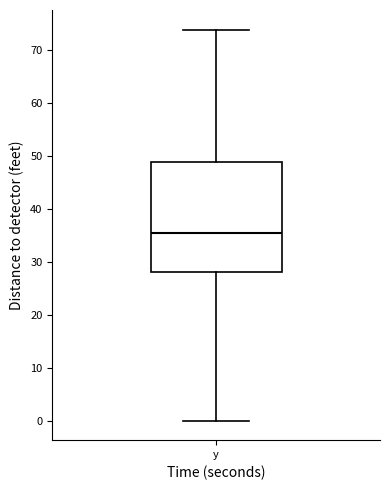

Where is the upper edge of the box for y on the y-axis? The values are not printed on the chart, so give them approximately, as read against the axis.

49